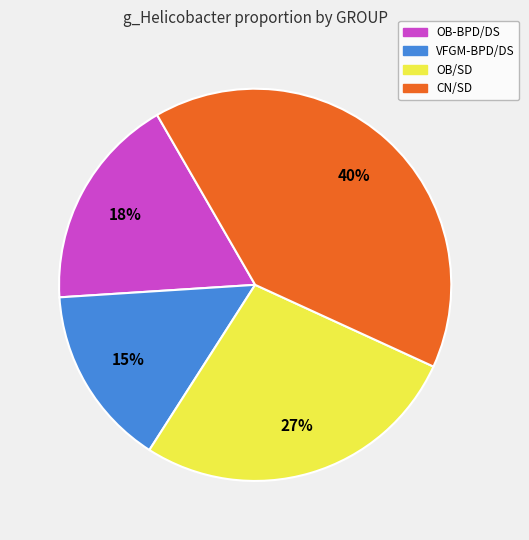

Combined, do OB-BPD/DS and OB/SD account for over 50%?

No